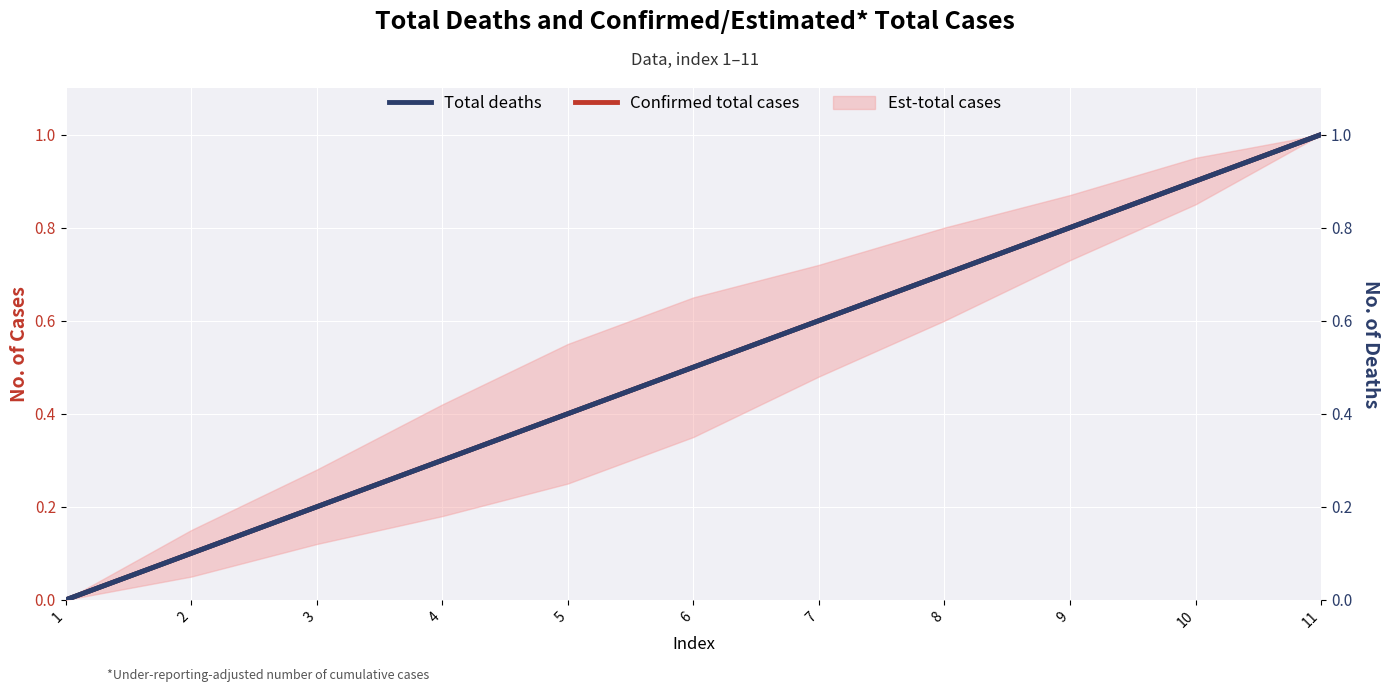

What is the value of the Total deaths point at the 5th from the left?

0.4